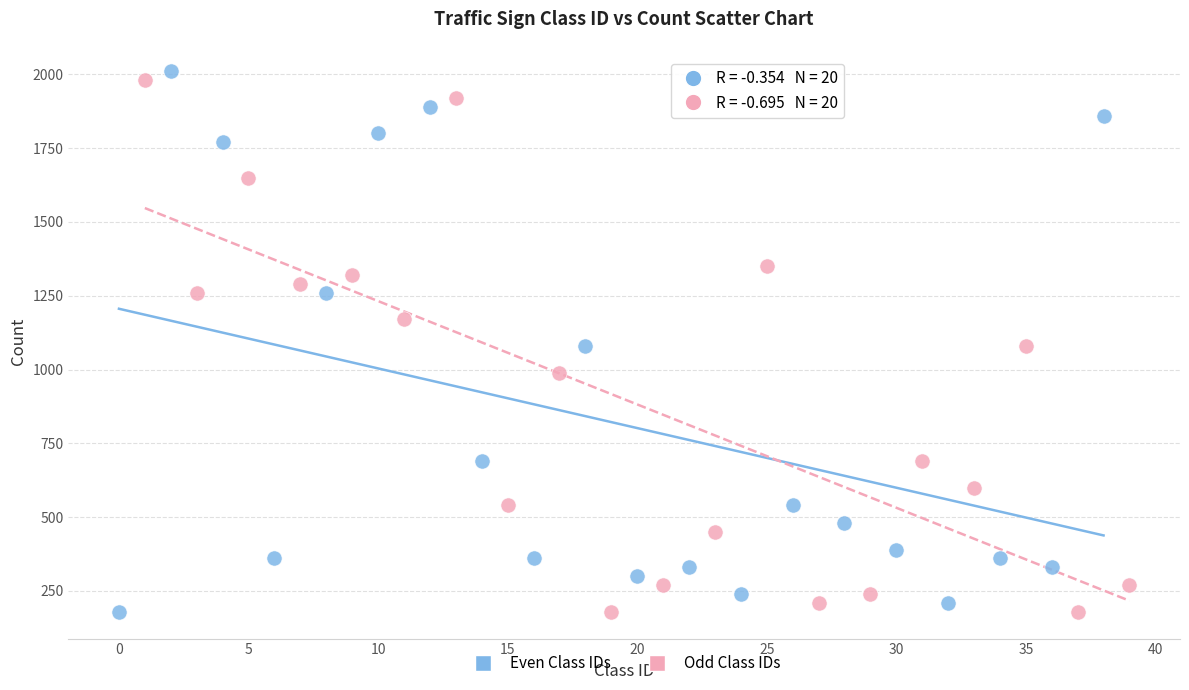

What are all the series names shown in the legend?

Even Class IDs, Odd Class IDs